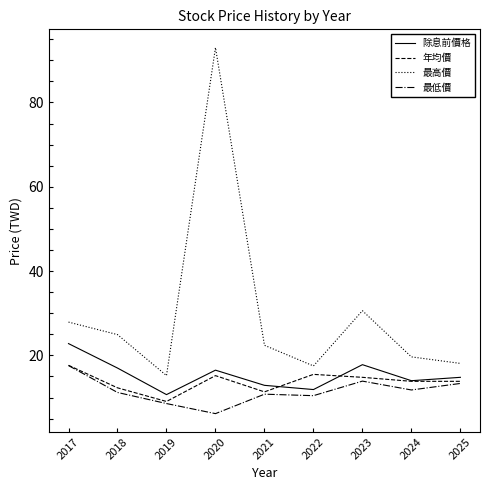

True or false: 除息前價格 has a value of 12.2 at 2017.

False